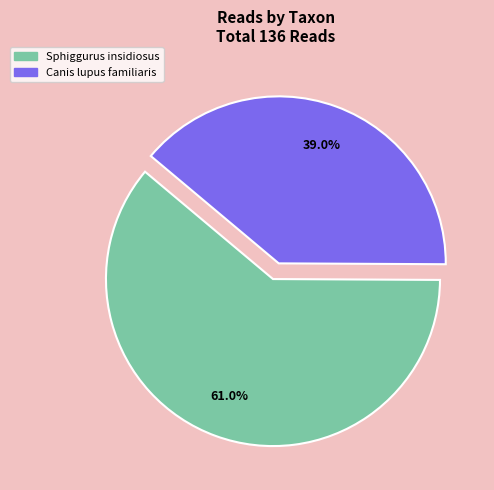

Rank the categories by value from highest to lowest.

Sphiggurus insidiosus, Canis lupus familiaris